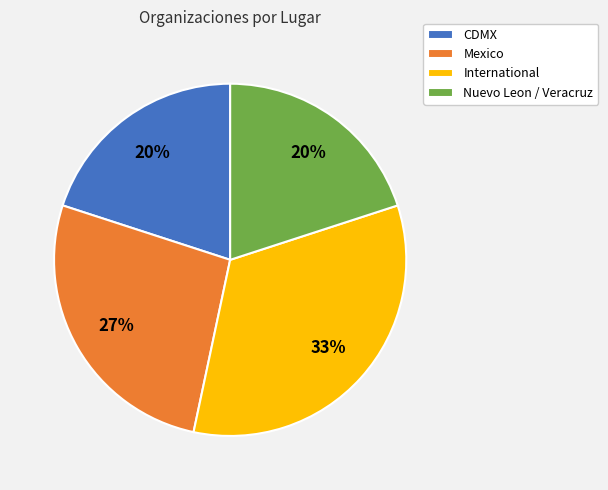

Between CDMX and International, which is larger?

International